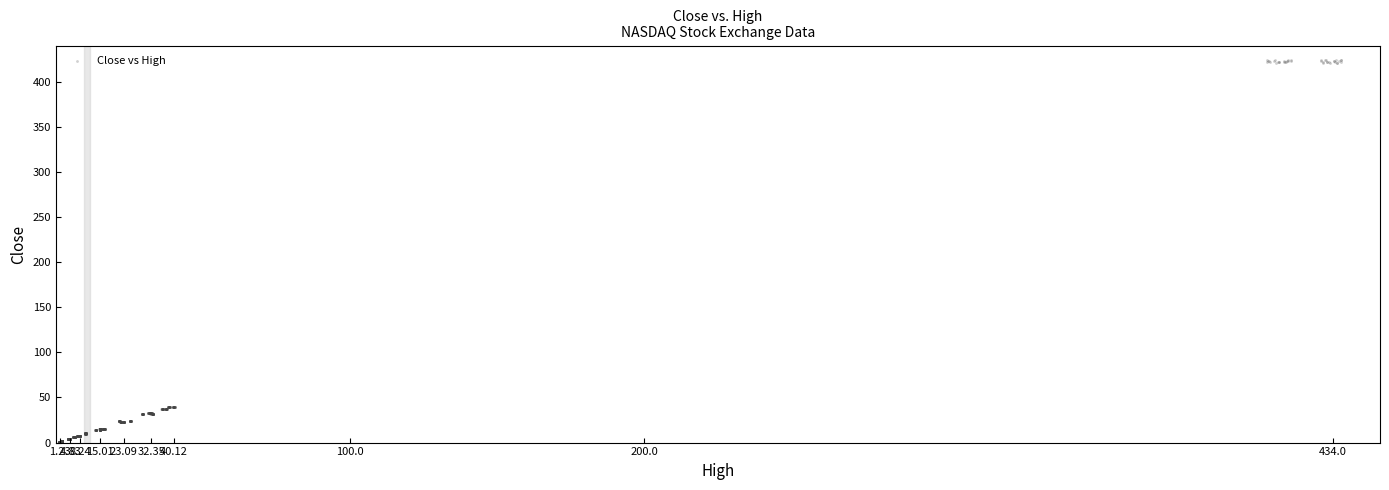

What is the range of X values (max minus min)?

435.6